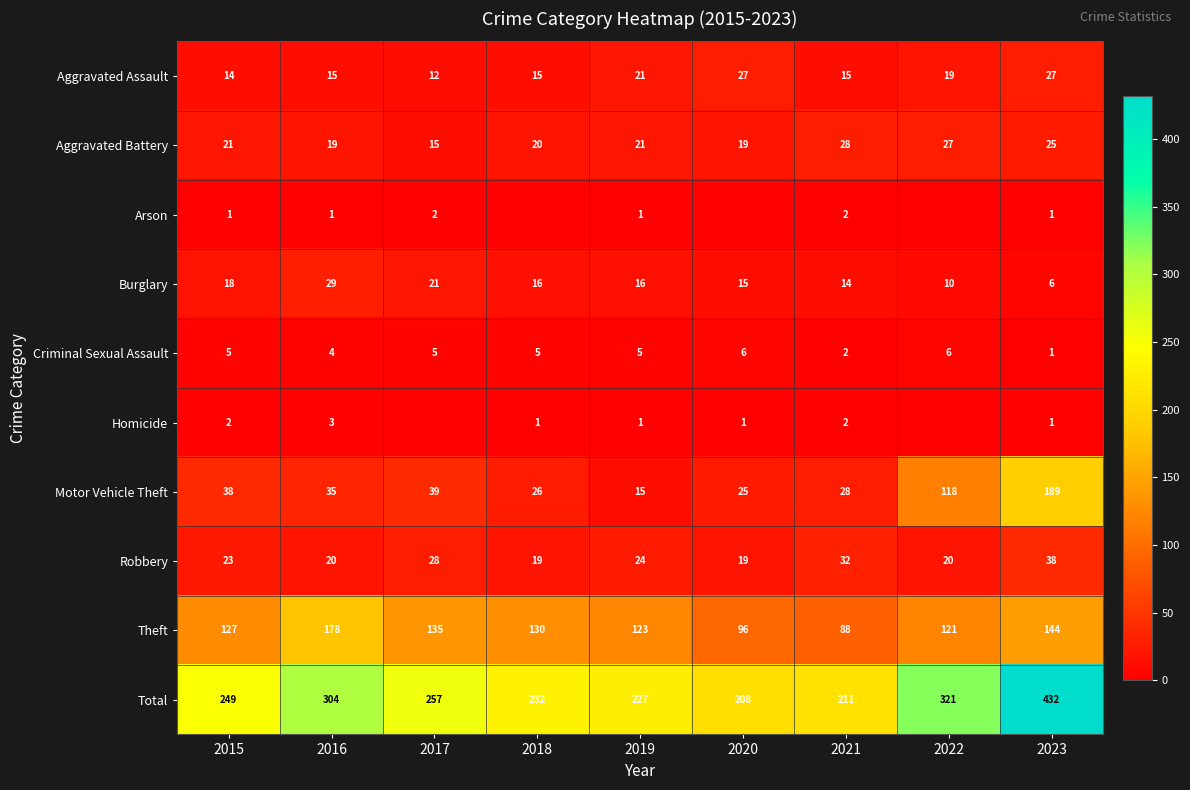

How many series are shown in this chart?

10